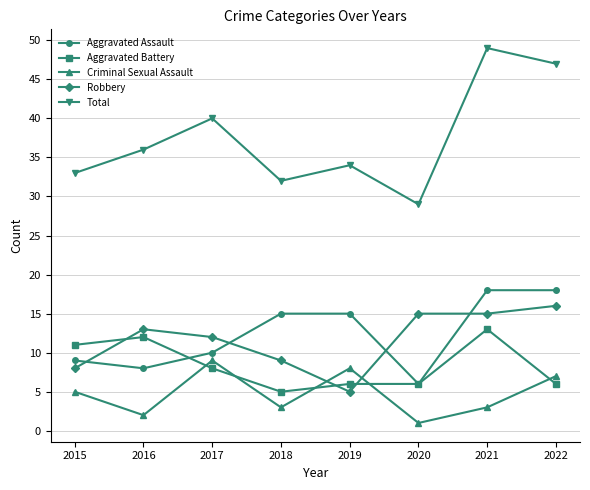

What is the spread (max minus min) of values at 2021?

46